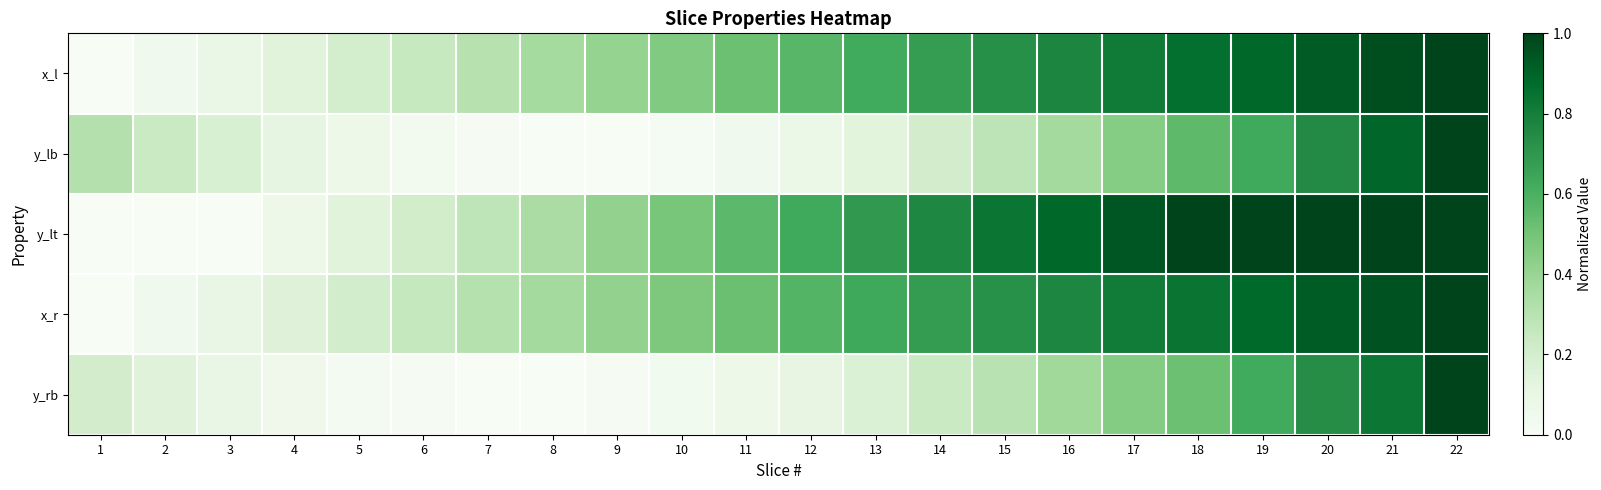

Which category has the highest value across all series?

22